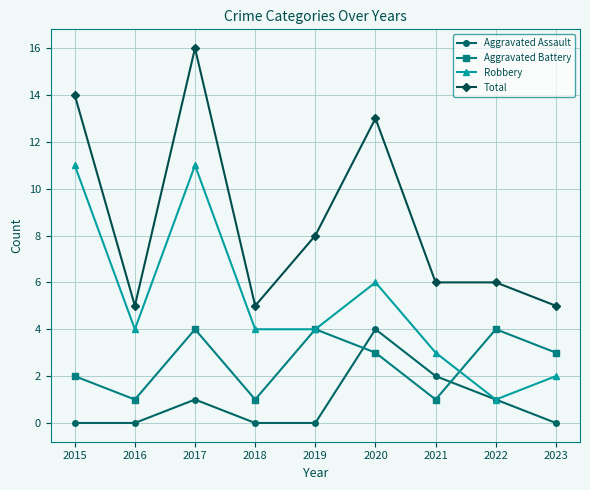

What is the difference between the maximum and minimum values in the Aggravated Battery series?

3